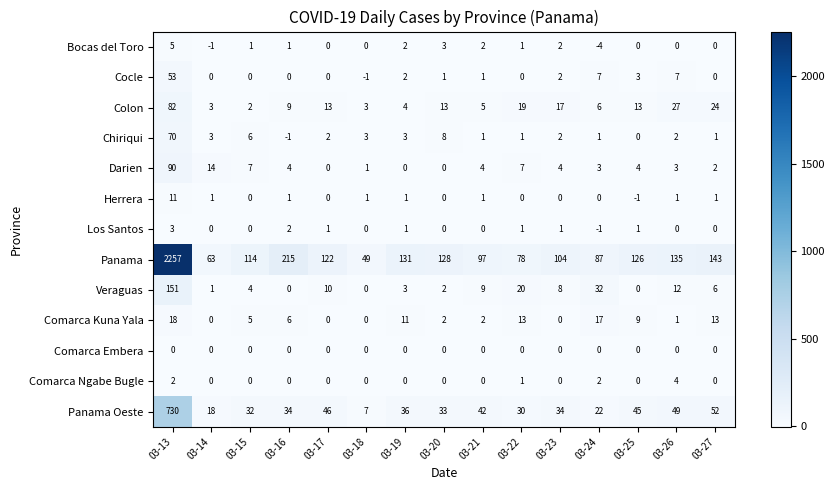

How many Los Santos values are between 0 and 1?

12